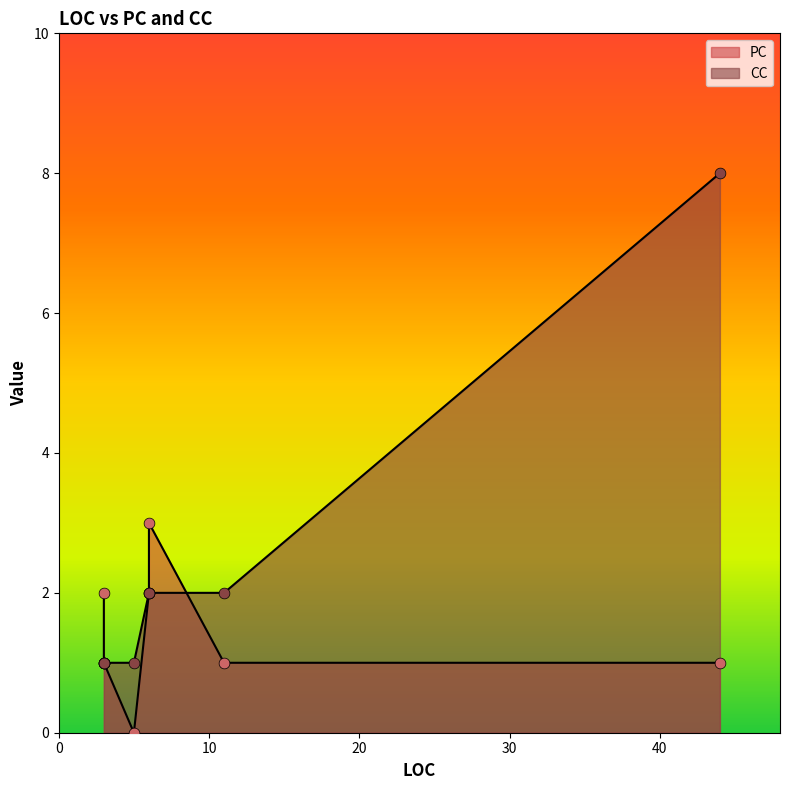

Which series contains the highest Y value?

CC